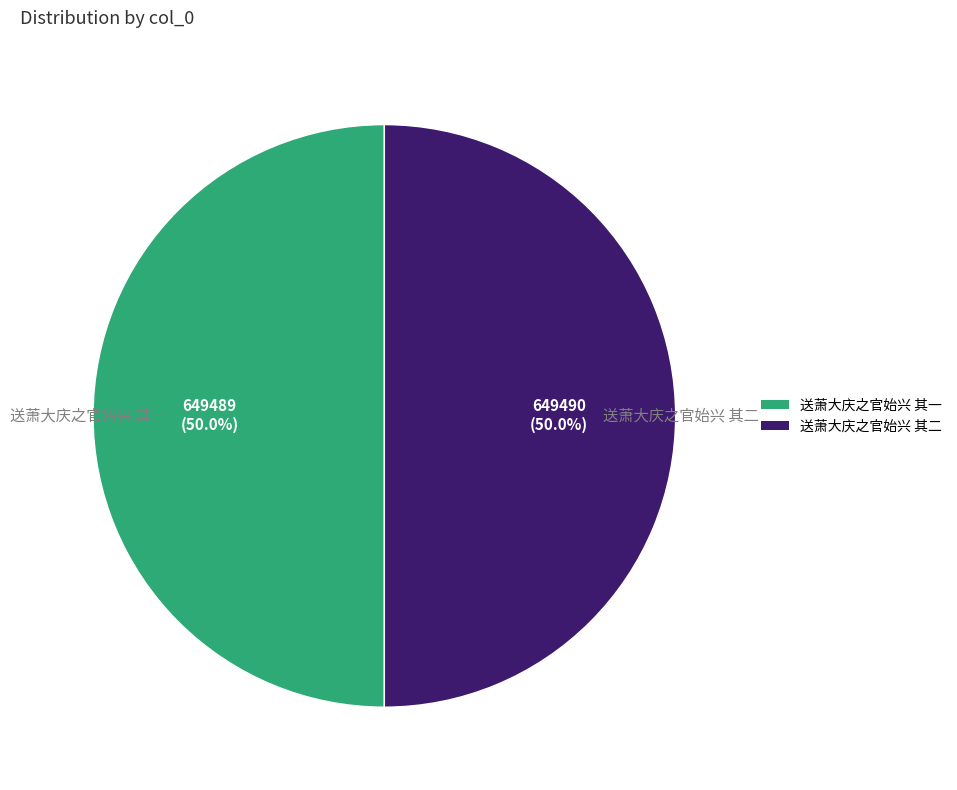

Approximately how many times larger is the value at 送萧大庆之官始兴 其二 compared to 送萧大庆之官始兴 其一?

1.0